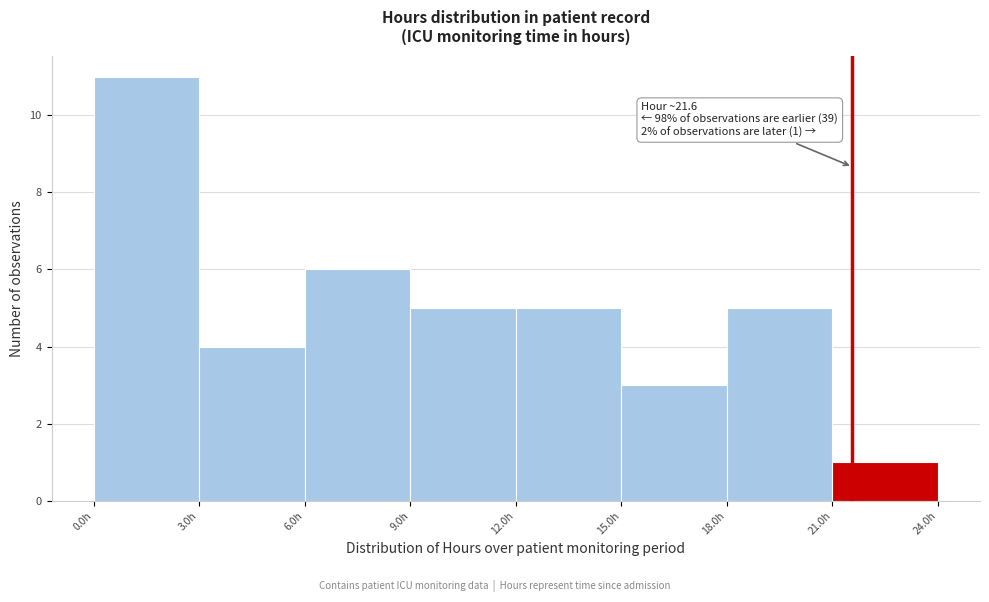

Over which range of the x-axis is the bar tallest?

0 to 3